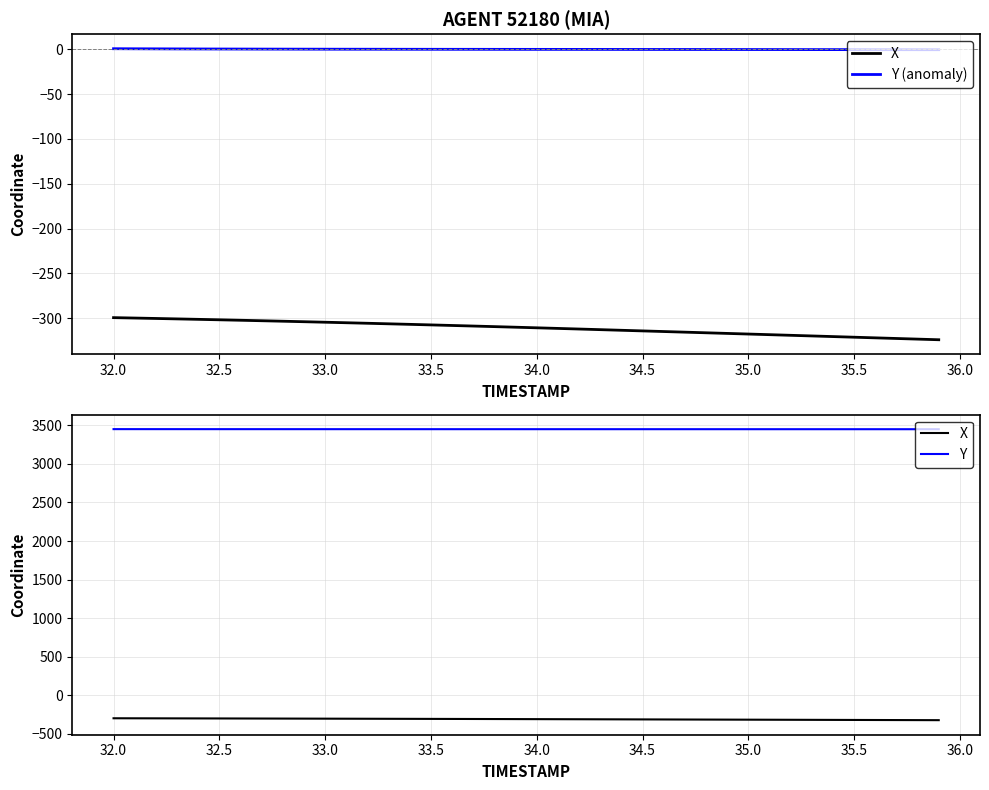

Does the chart display data point markers on the line(s)?

No